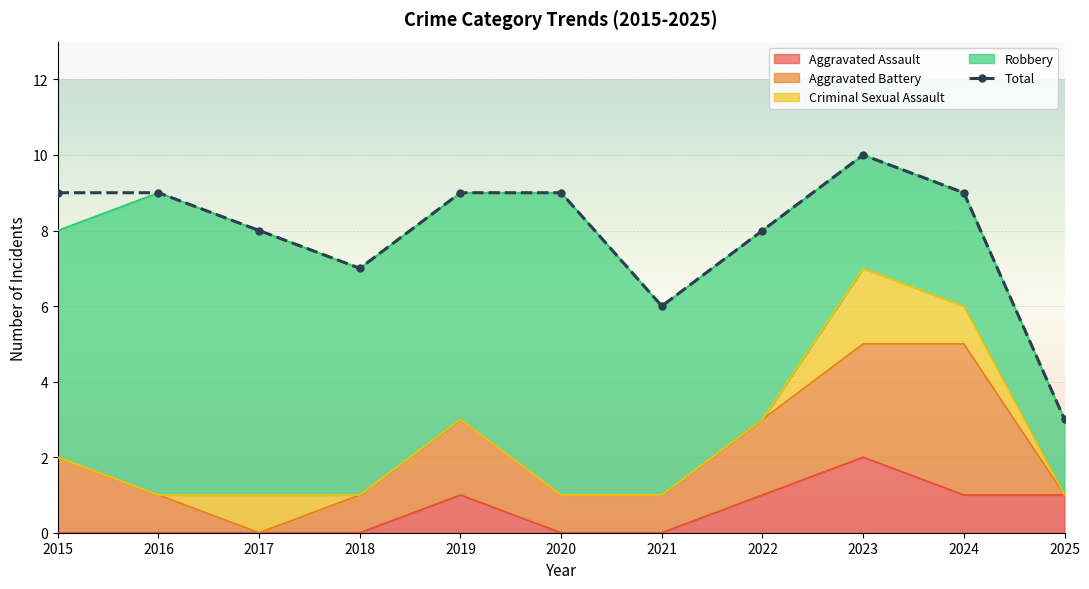

What is the difference between the values at 2022 and 2021?

2